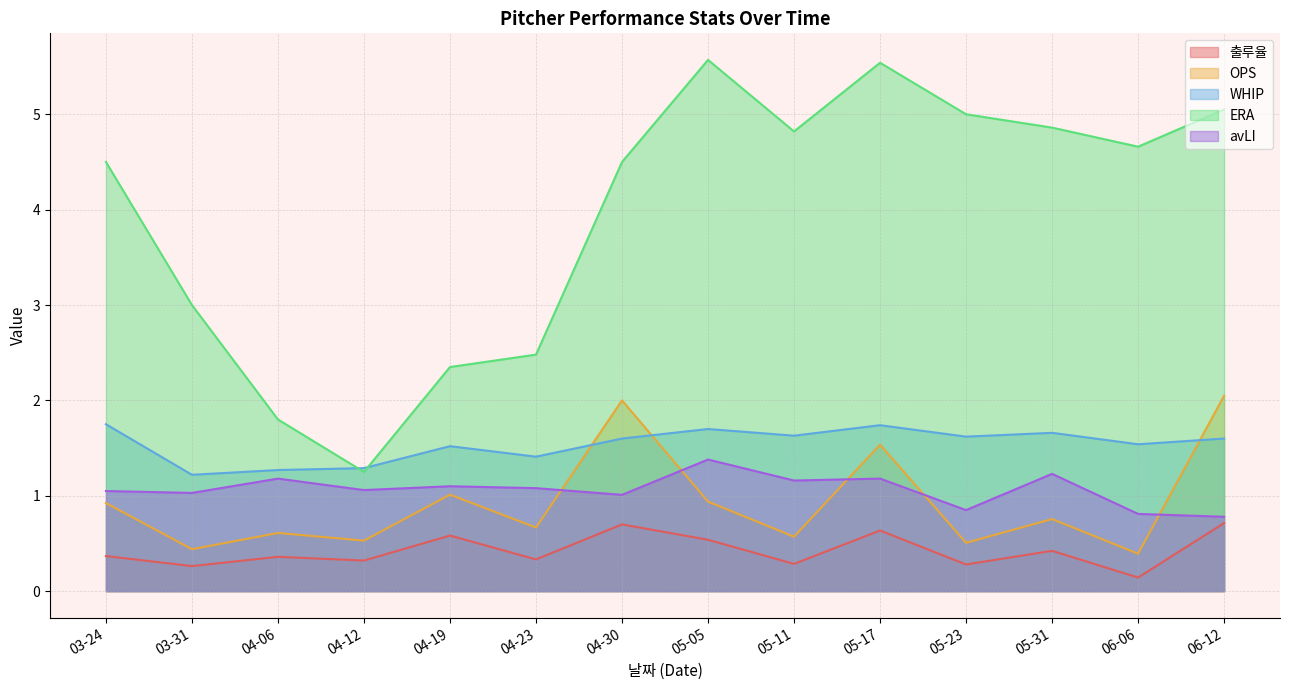

The value of OPS at 04-30 is 3.4. True or false?

False